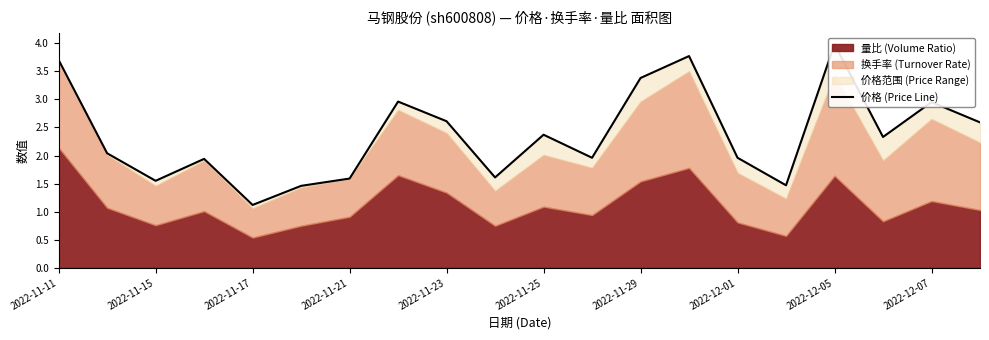

What is the smallest value displayed?

1.1